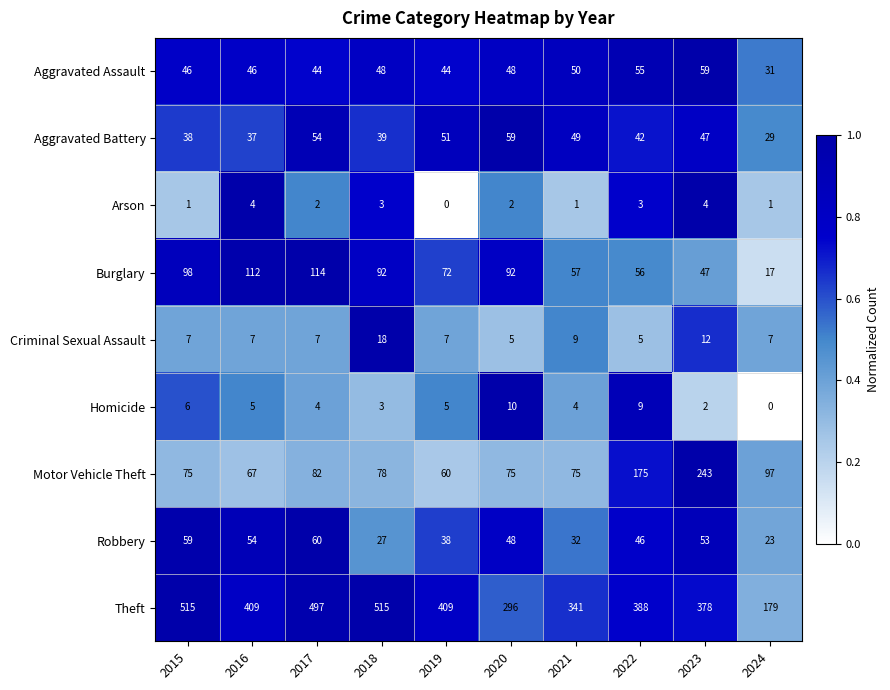

Which series changed the most between 2015 and 2017?

Theft